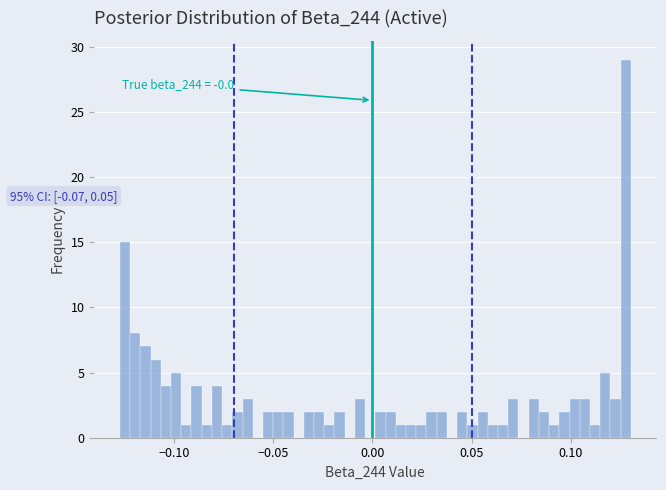

Read against the x-axis, roughly where is the centre of the tallest bar?

0.130